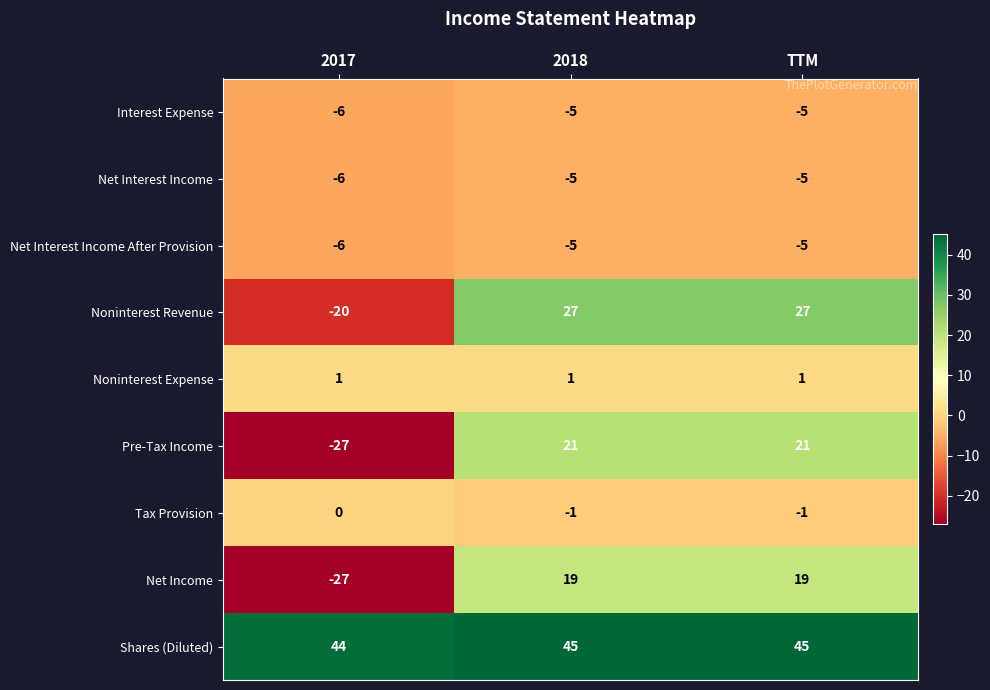

The Shares (Diluted) series shows 30 at 2018. True or false?

False